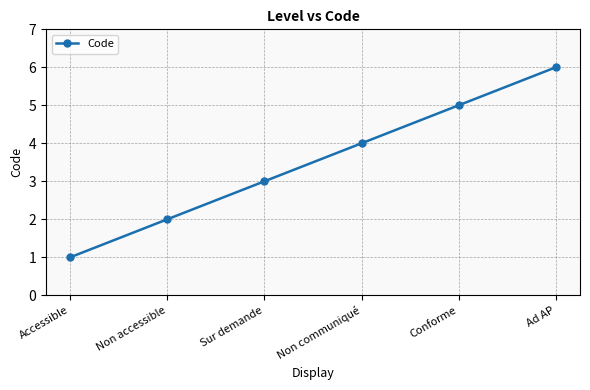

Does the chart have visible grid lines?

Yes